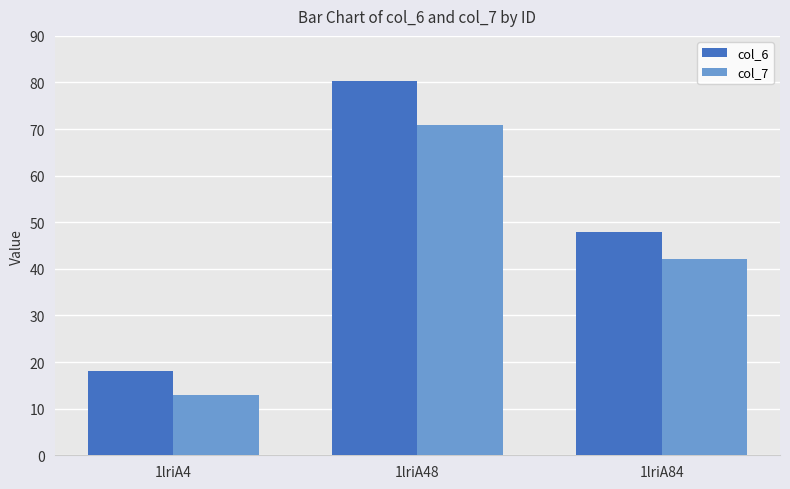

Reading right to left, what are all the values shown in this chart?

col_6: 1lriA84=47.8	1lriA48=80.4	1lriA4=18.1
col_7: 1lriA84=42.1	1lriA48=70.8	1lriA4=13.0